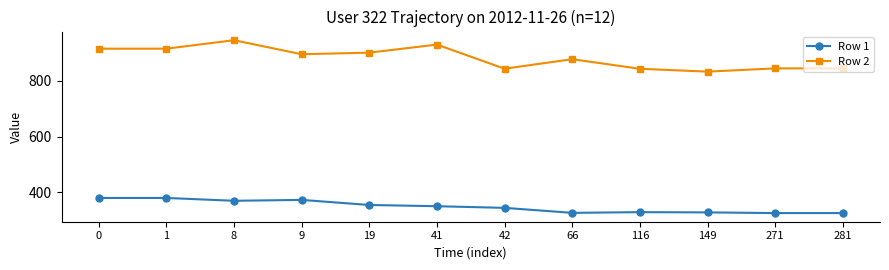

What is the sum of the Row 2 values at 19 and 42?

1743.8